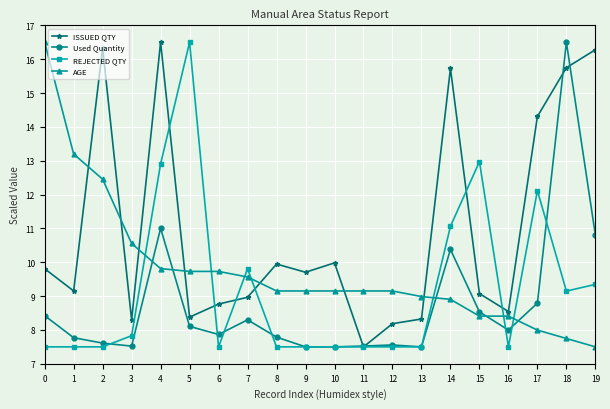

What is the maximum value shown in the chart?

16.5